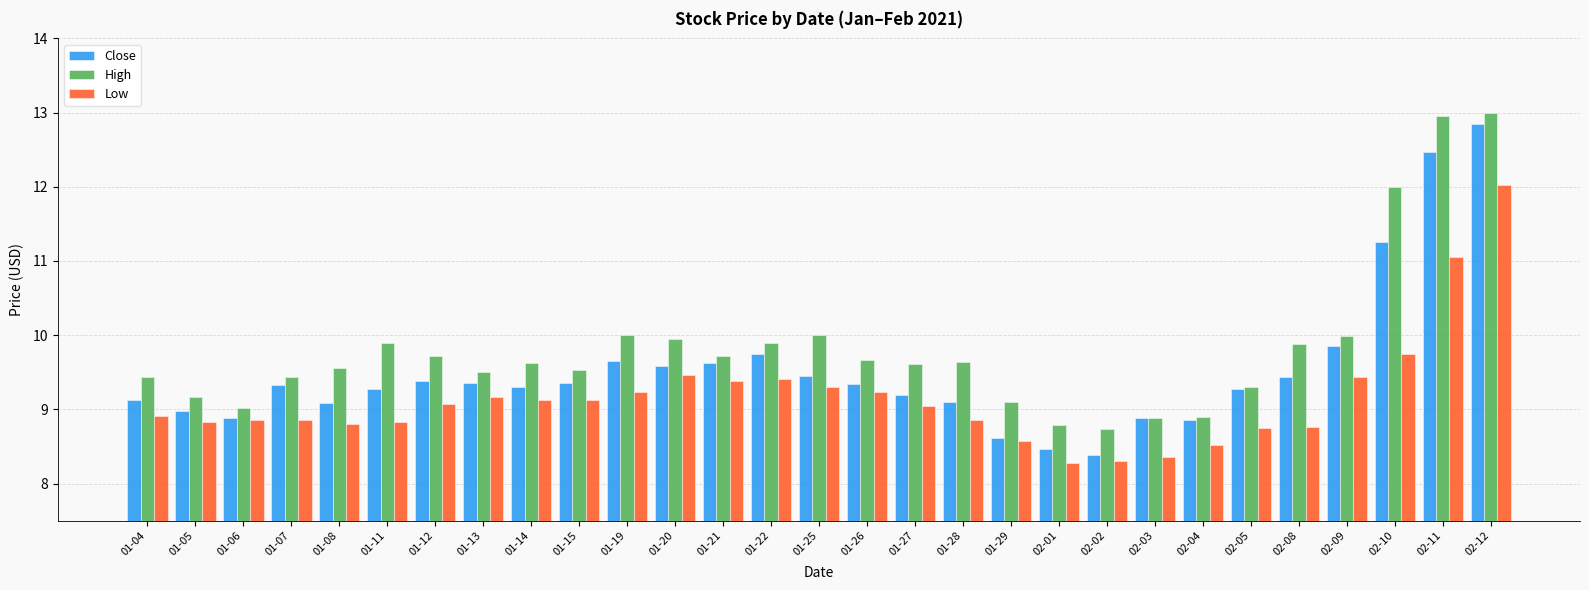

List the series in order of their overall mean, lowest first.

Low, Close, High